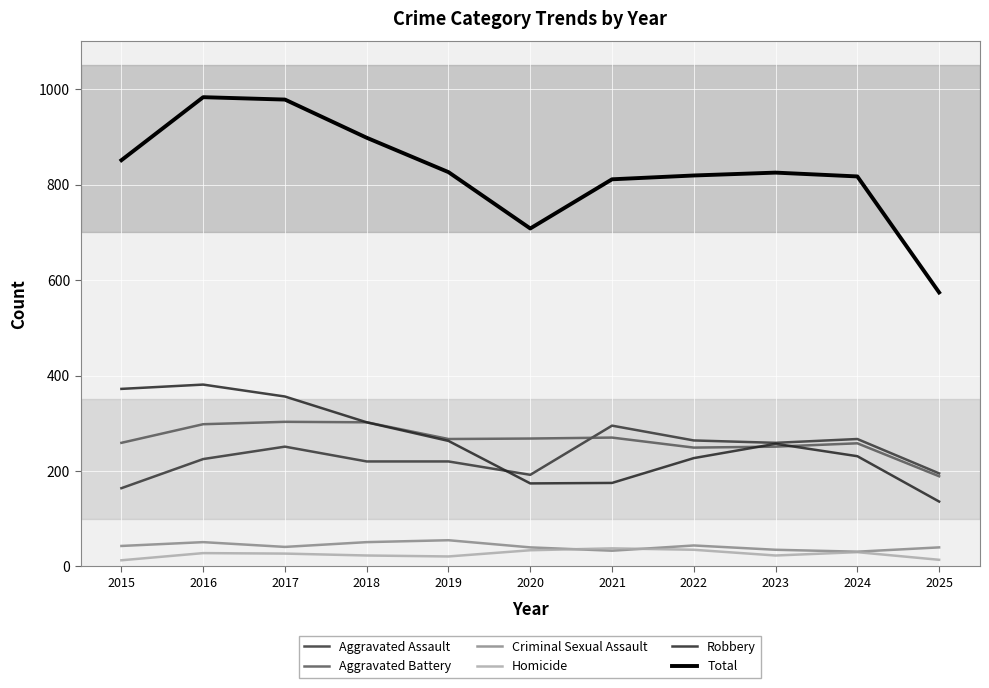

What is the difference between the Total values at 2019 and 2024?

9